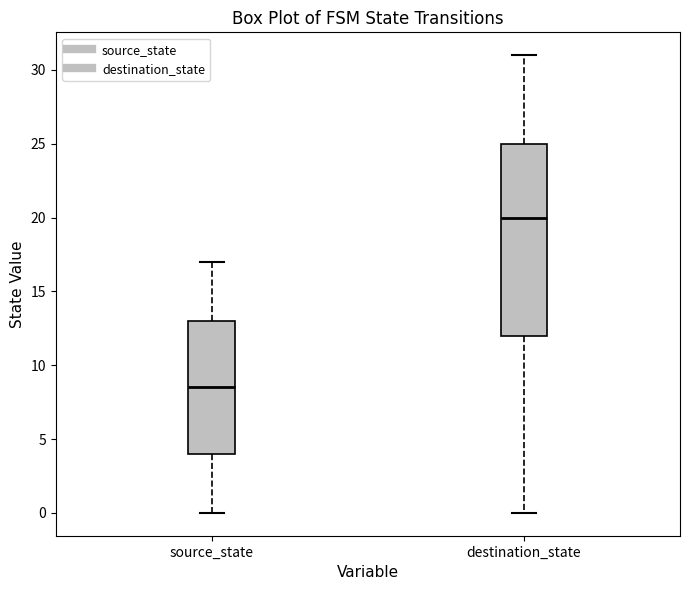

Which box is the tallest, from its lower edge to its upper edge?

destination_state